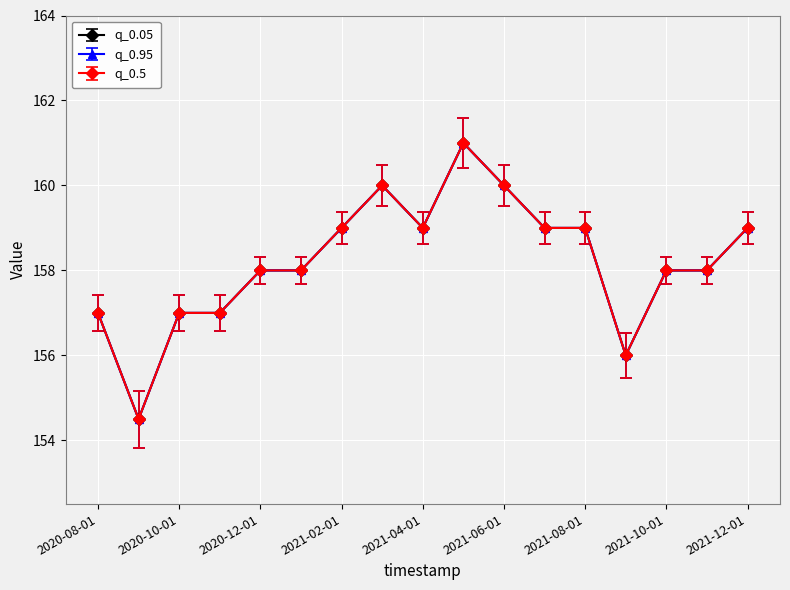

What is the difference between the maximum and minimum values in the q_0.95 series?

6.5